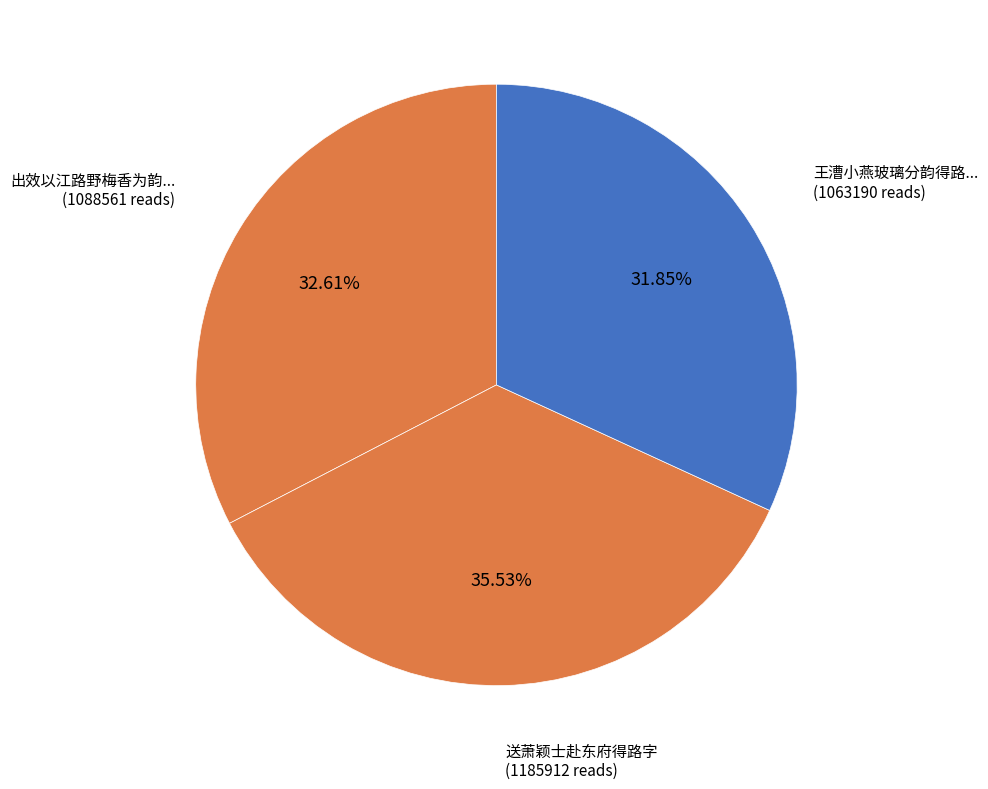

Which slice is the smallest?

王漕小燕玻璃分韵得路字